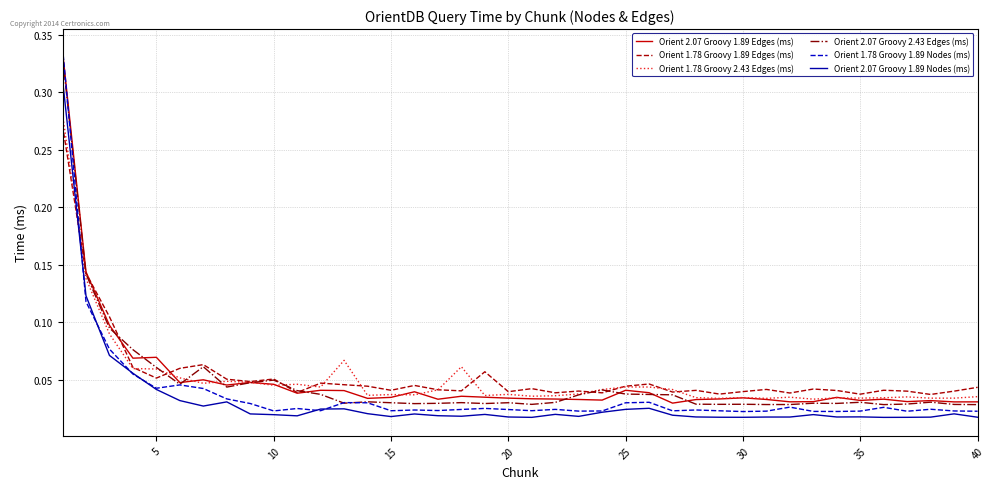

Does the chart have visible grid lines?

Yes